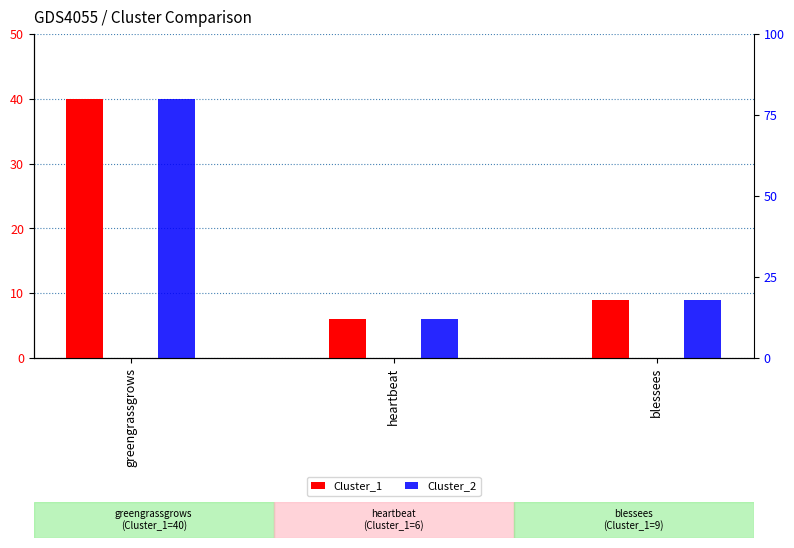

Reading left to right, transcribe all the data shown in this chart.

Cluster_1: 40	6	9
Cluster_2: 40	6	9